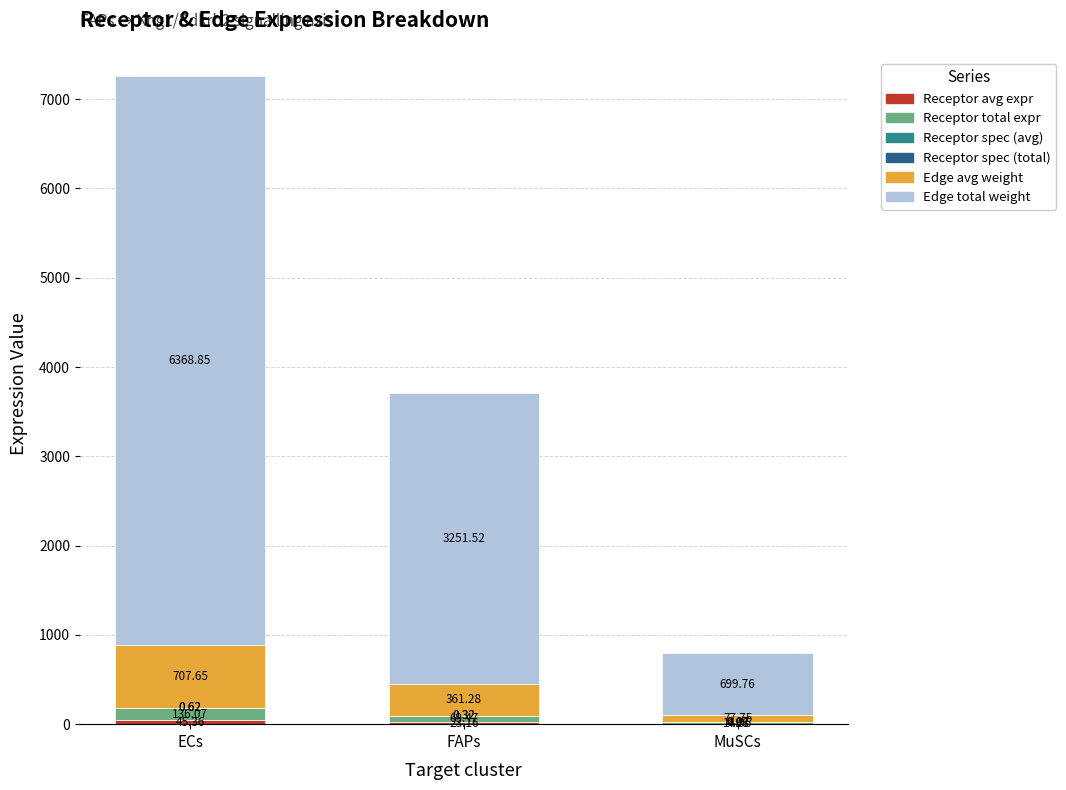

At which category is the sum across all series the highest?

ECs